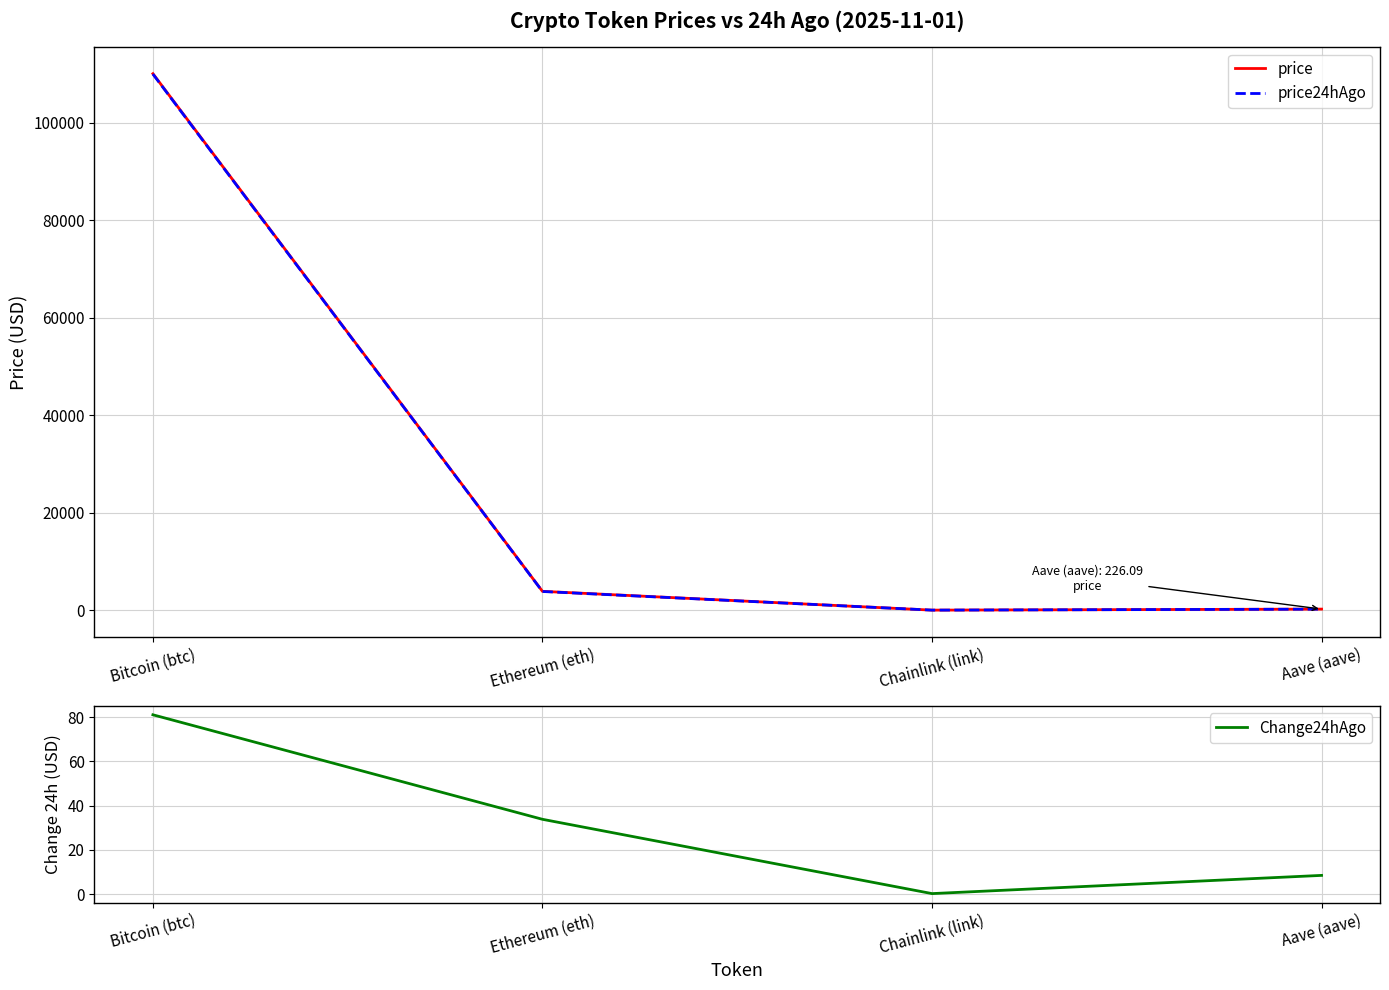

What position from the left is Ethereum (eth)?

2